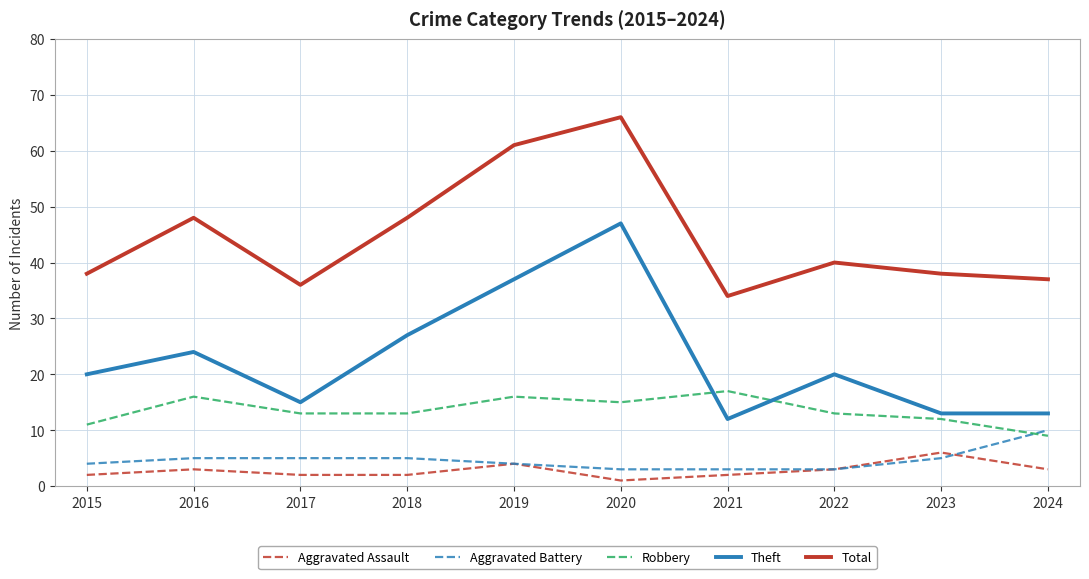

How many distinct data groups are displayed?

5